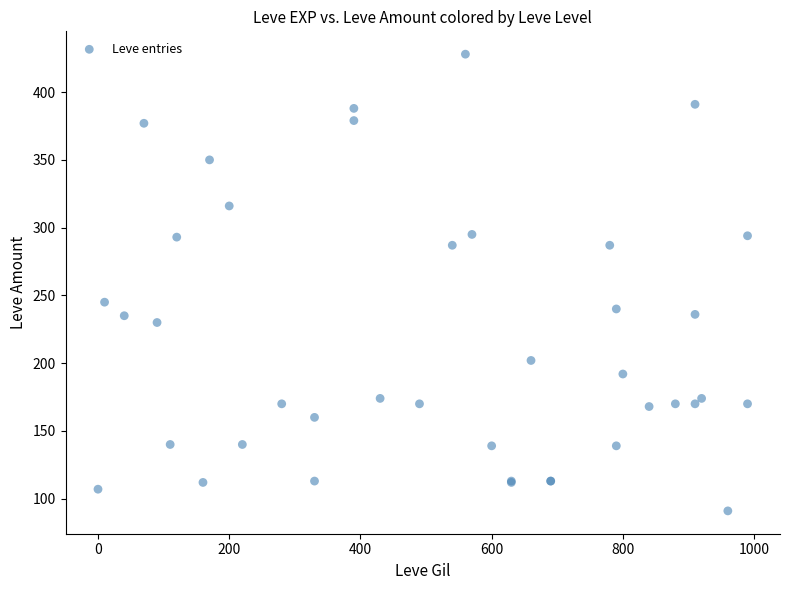

What Y value in the scatter plot is closest to 259?

245